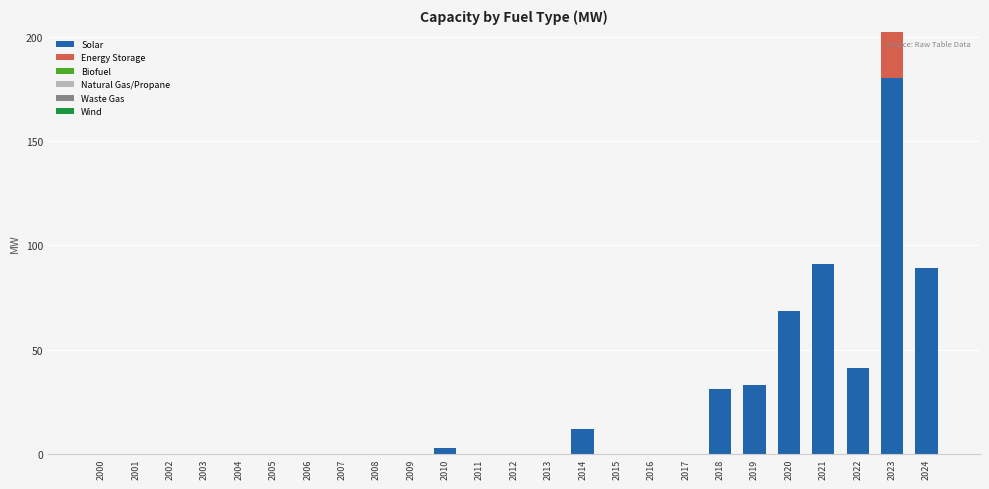

At which category is the sum across all series the highest?

2023